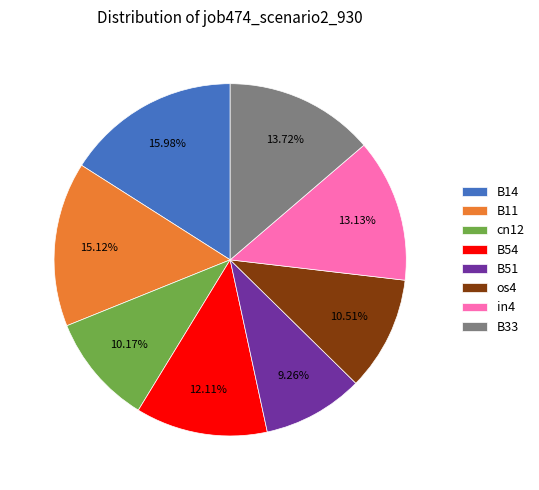

Count the number of slices in the pie.

8